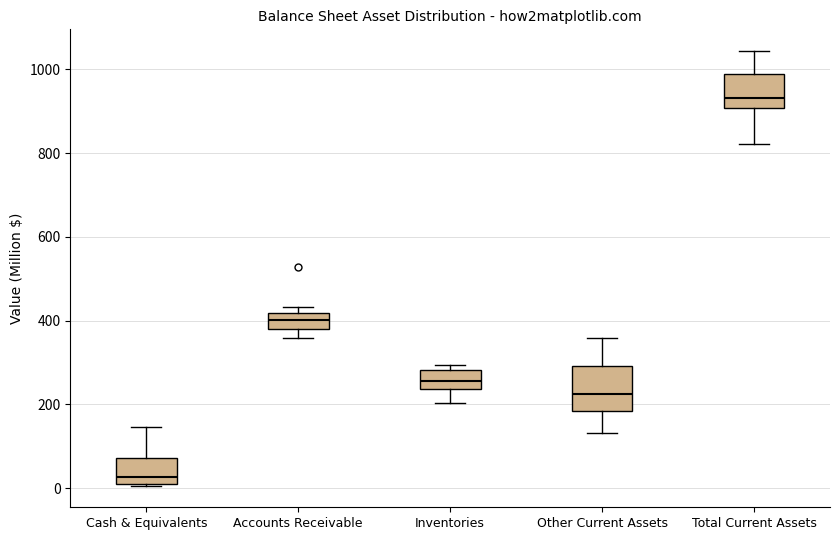

Where does the median line of the box for Inventories sit on the y-axis? The values are not printed on the chart, so give them approximately, as read against the axis.

260